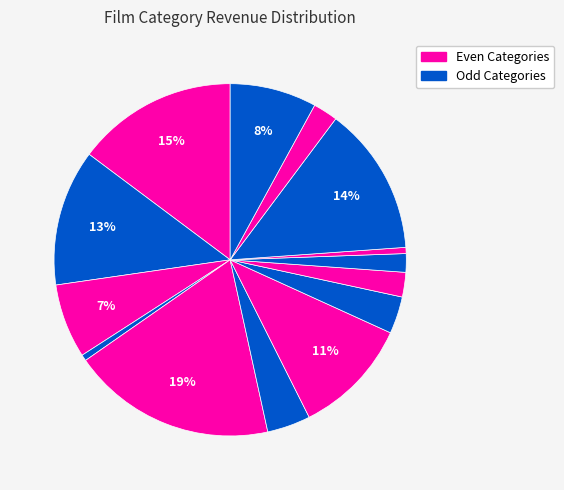

Rank the categories by value from lowest to highest.

Music, Sports, Classics, Horror, Games, Foreign, Sci-Fi, Family, Documentary, Children, Travel, Drama, Animation, New, Action, Comedy